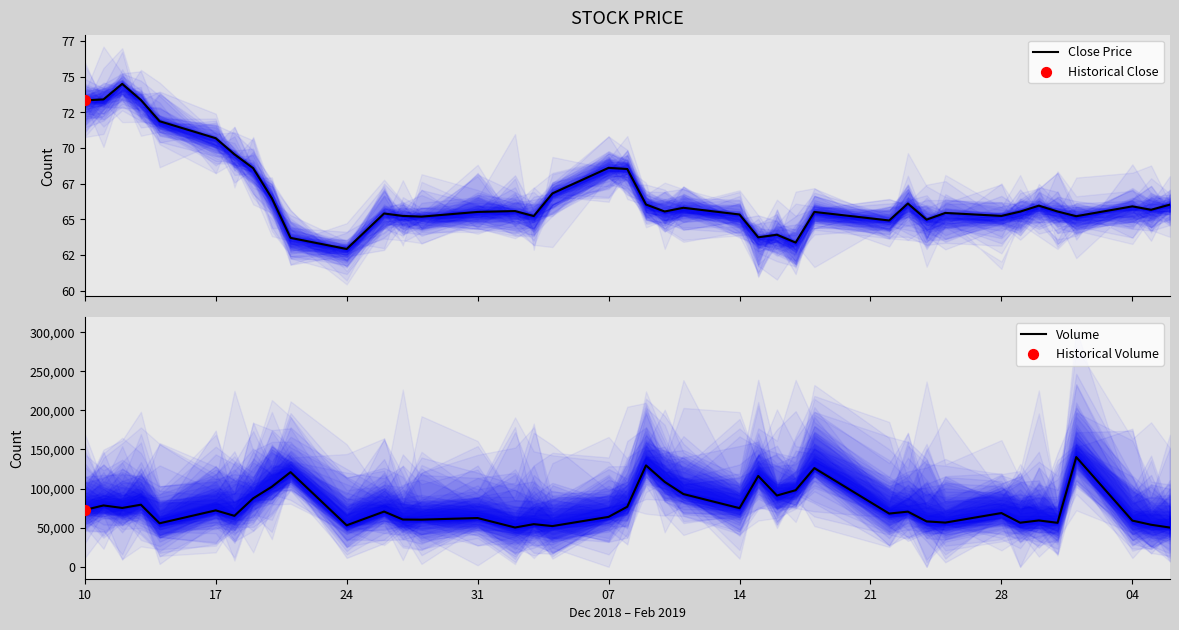

Which series has the largest total across all categories?

Volume